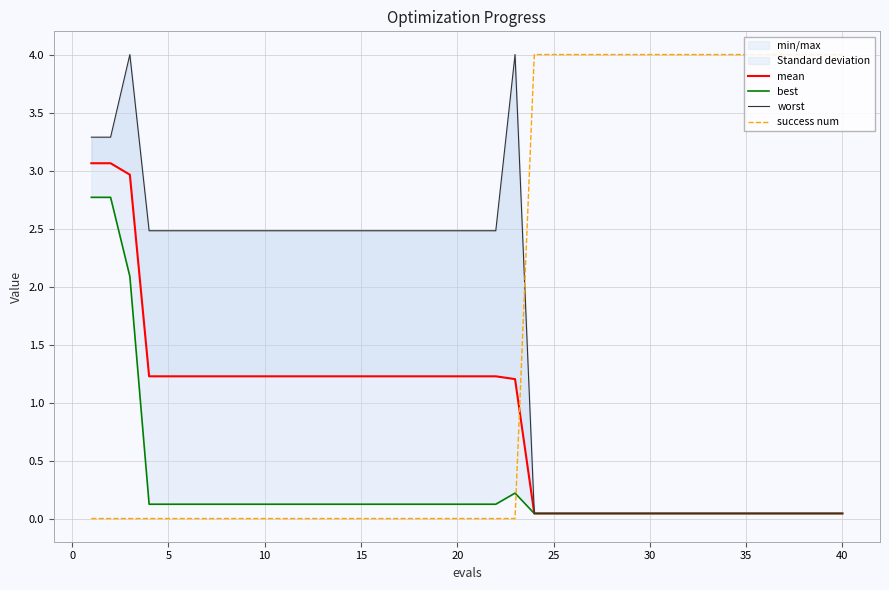

True or false: success num has a value of 0 at 20.

True